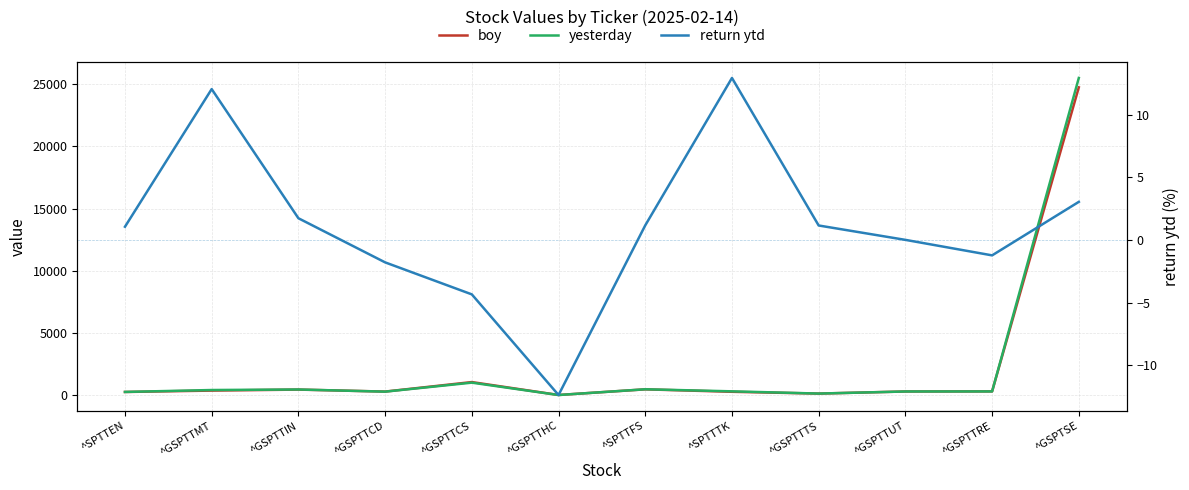

What is the difference between the return ytd values at ^GSPTTUT and ^GSPTTRE?

1.2